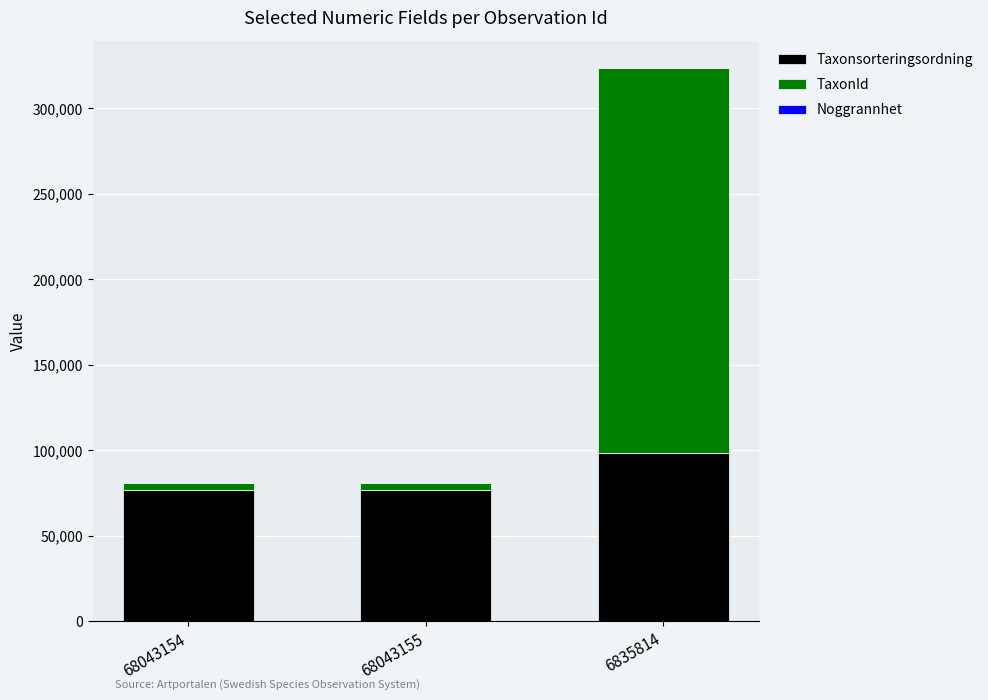

At which category is the sum across all series the highest?

6835814